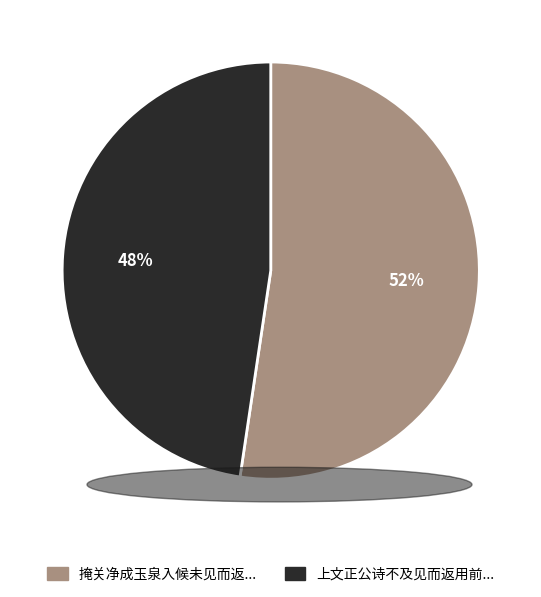

Is there a majority slice in this chart?

Yes